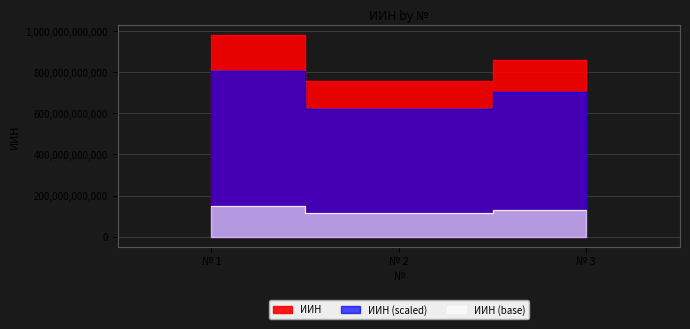

What is the difference between the values at № 1 and № 2?

220806000076